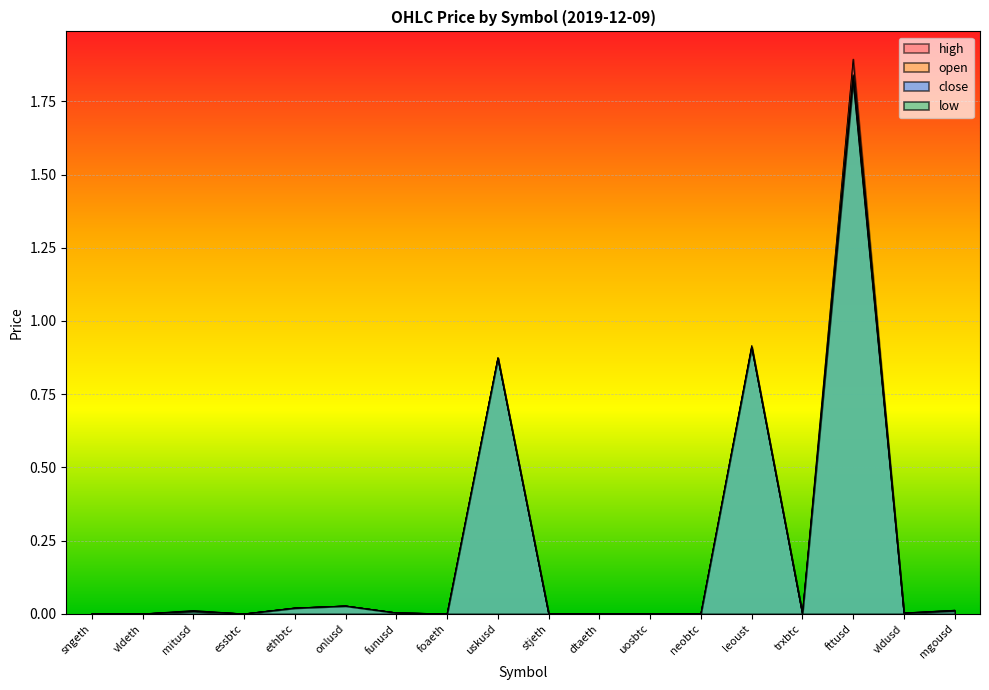

At how many categories does at least one series exceed 0?

18